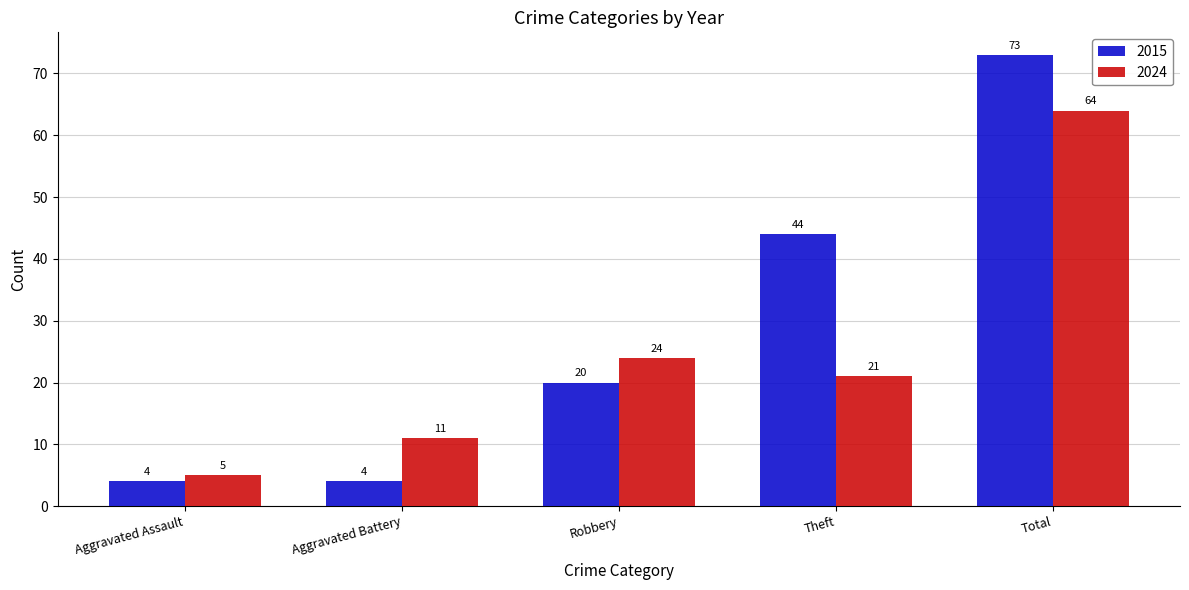

How many bars are there in total?

10